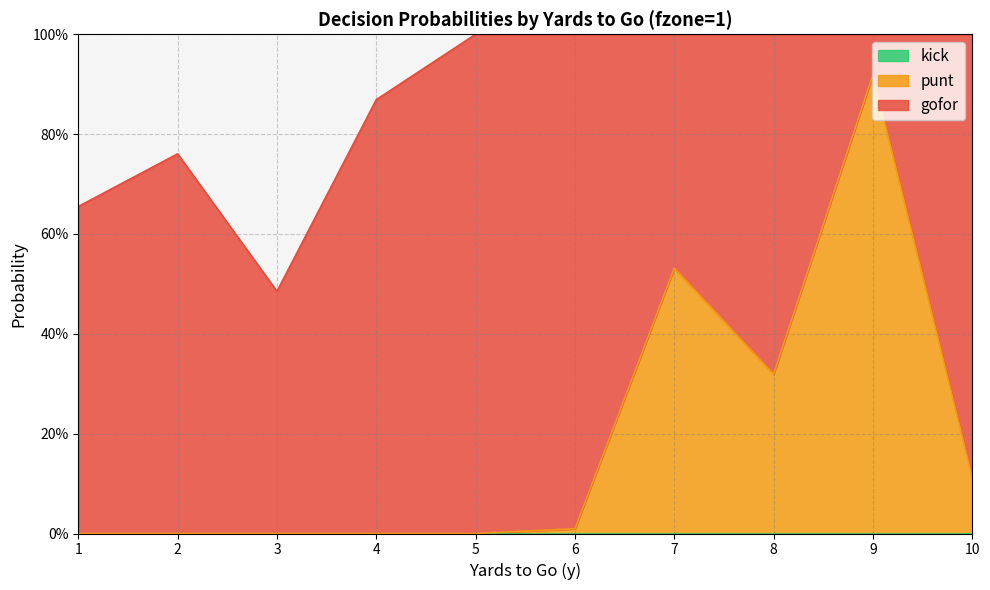

True or false: kick and gofor intersect in this chart.

False